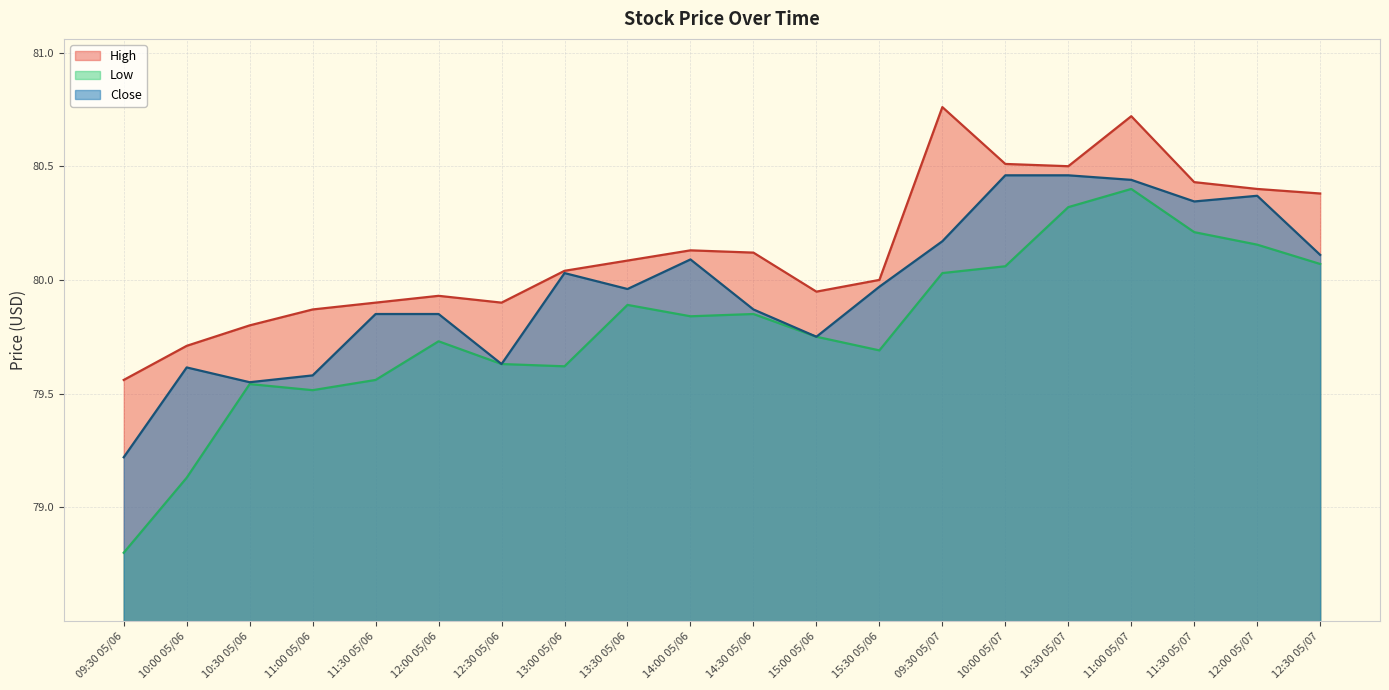

True or false: High and Close cross at least once.

False